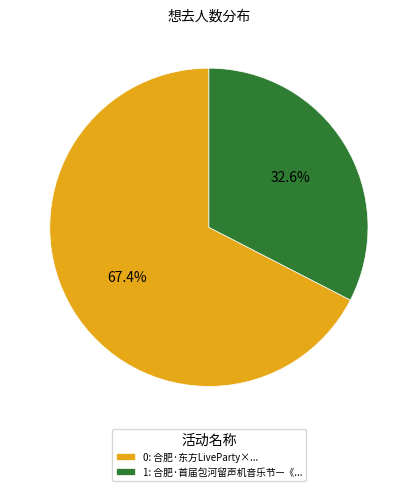

Rank the categories by value from lowest to highest.

1: 合肥·首届包河留声机音乐节—《..., 0: 合肥·东方LiveParty×...